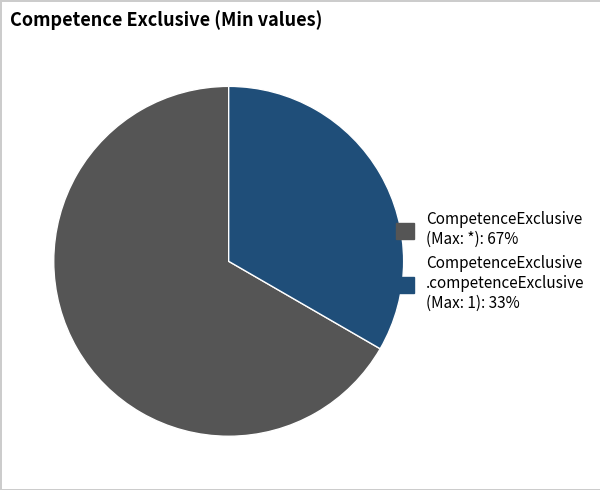

Is there any slice that represents more than half of the pie?

Yes